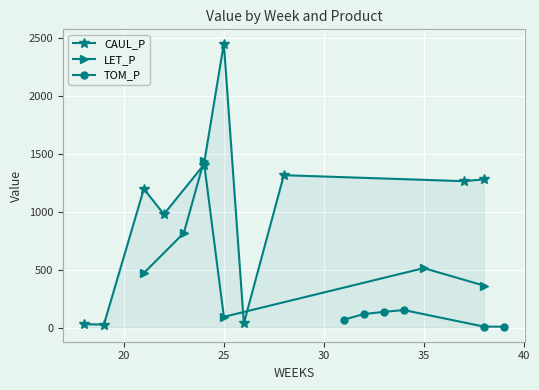

What is the value of the CAUL_P point at the 6th from the left?

2453.3